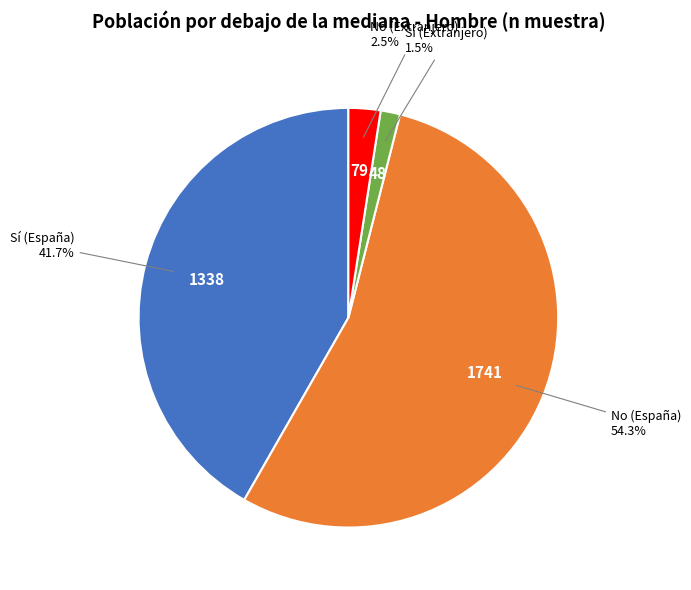

Is there a majority slice in this chart?

Yes